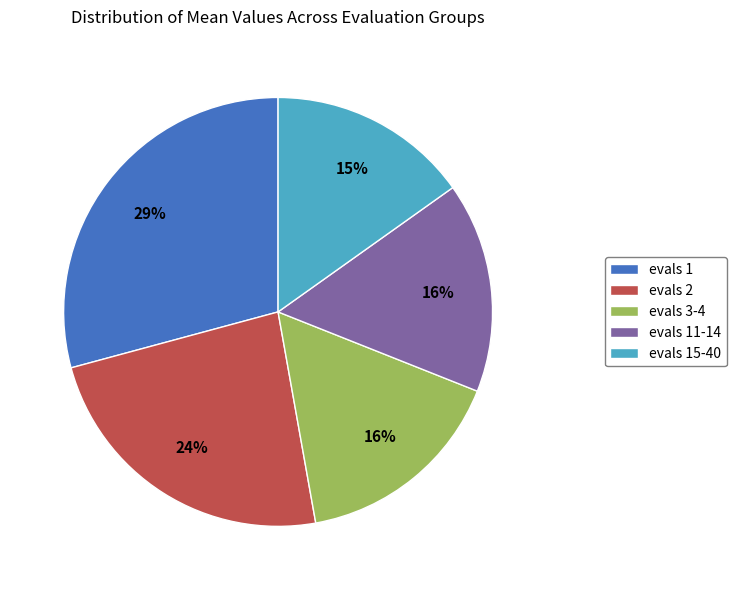

Is the sum of evals 3-4 and evals 2 greater than half?

No